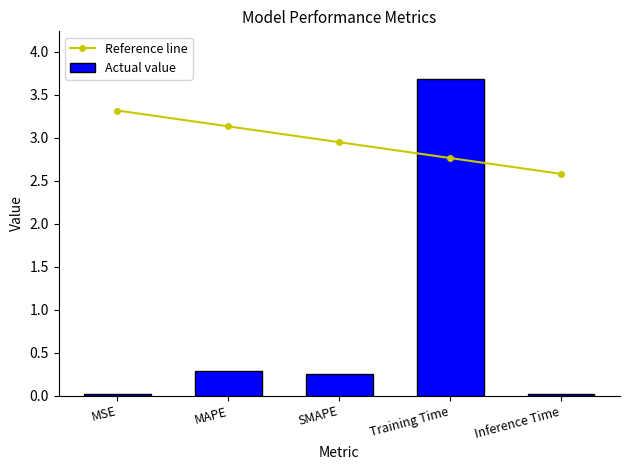

Rank the series by their maximum value, from highest to lowest.

Actual value, Reference line